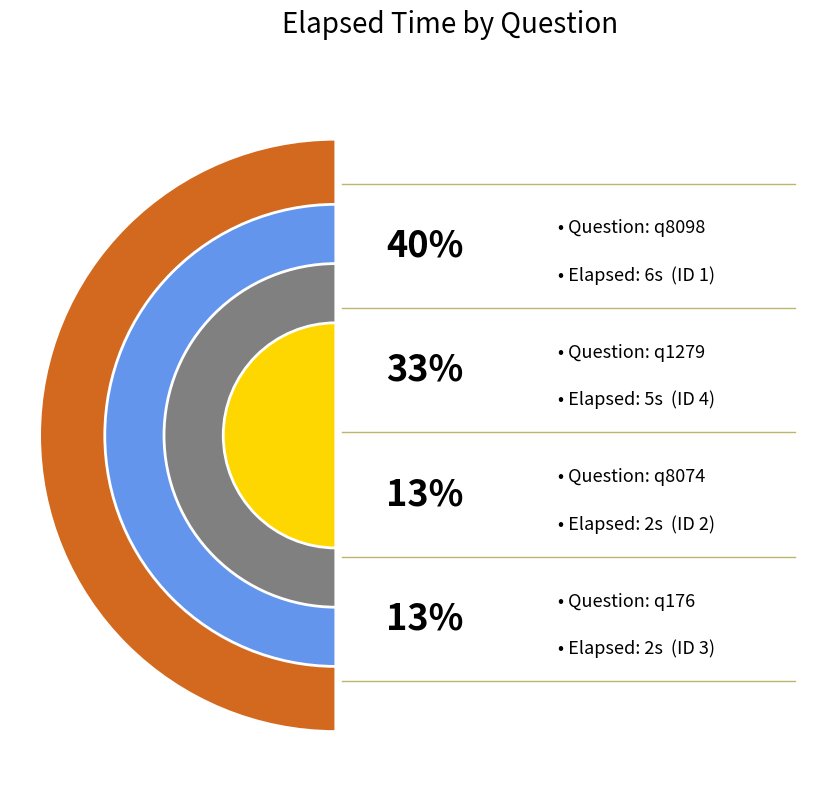

To the nearest percent, what percentage of the pie is q1279?

33%